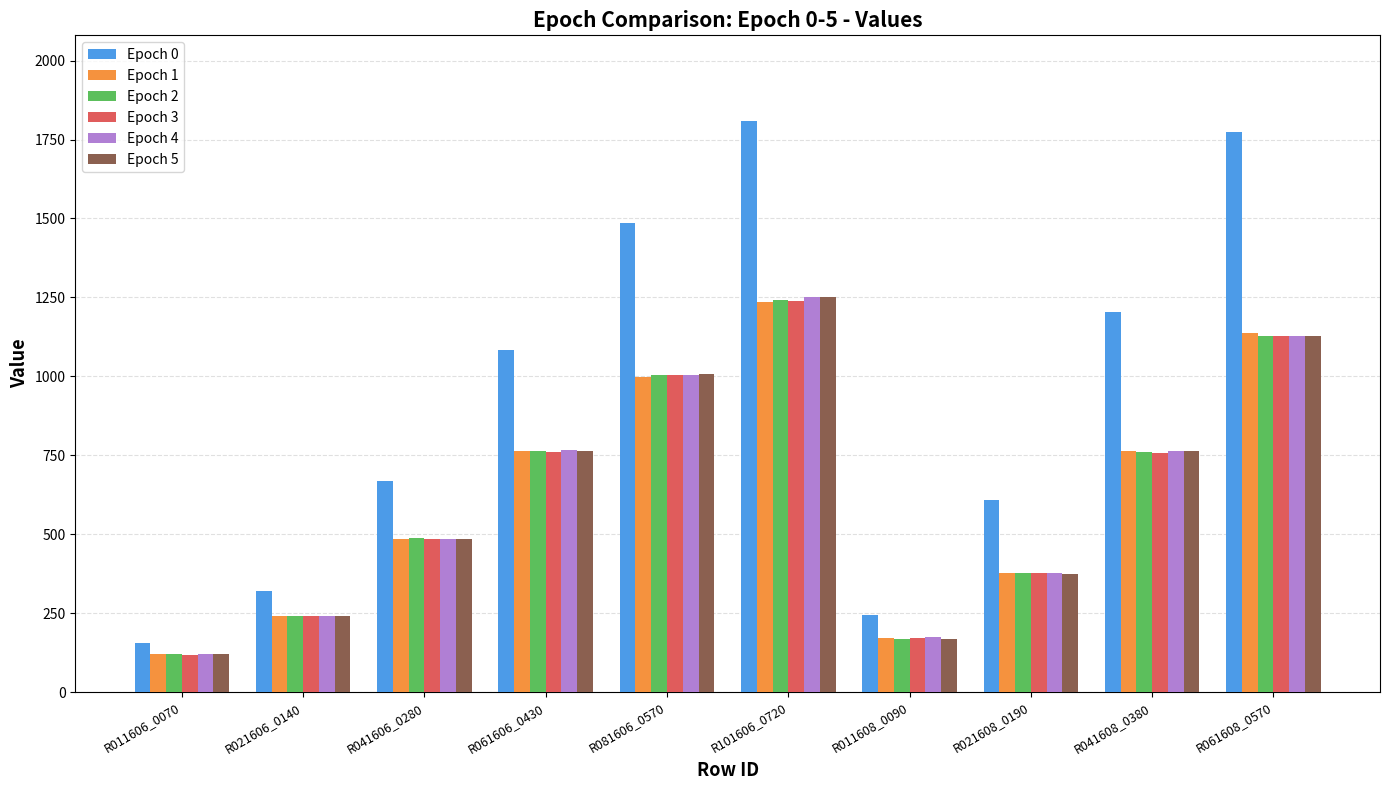

What is the average value of the Epoch 4 series?

630.6